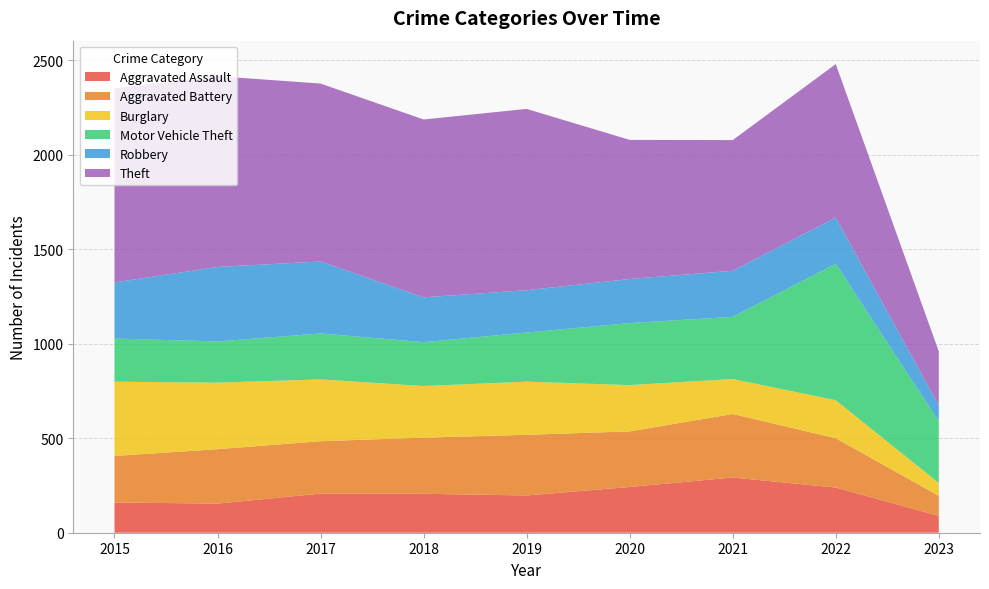

Reading right to left, transcribe all the data shown in this chart.

Aggravated Assault: 2023=89	2022=239	2021=292	2020=242	2019=197	2018=206	2017=207	2016=154	2015=160
Aggravated Battery: 2023=106	2022=261	2021=336	2020=294	2019=321	2018=297	2017=277	2016=288	2015=246
Burglary: 2023=68	2022=201	2021=185	2020=245	2019=281	2018=273	2017=327	2016=352	2015=393
Motor Vehicle Theft: 2023=327	2022=722	2021=329	2020=328	2019=260	2018=232	2017=243	2016=218	2015=228
Robbery: 2023=83	2022=244	2021=244	2020=233	2019=224	2018=237	2017=381	2016=394	2015=297
Theft: 2023=286	2022=812	2021=691	2020=736	2019=959	2018=941	2017=941	2016=1009	2015=1027